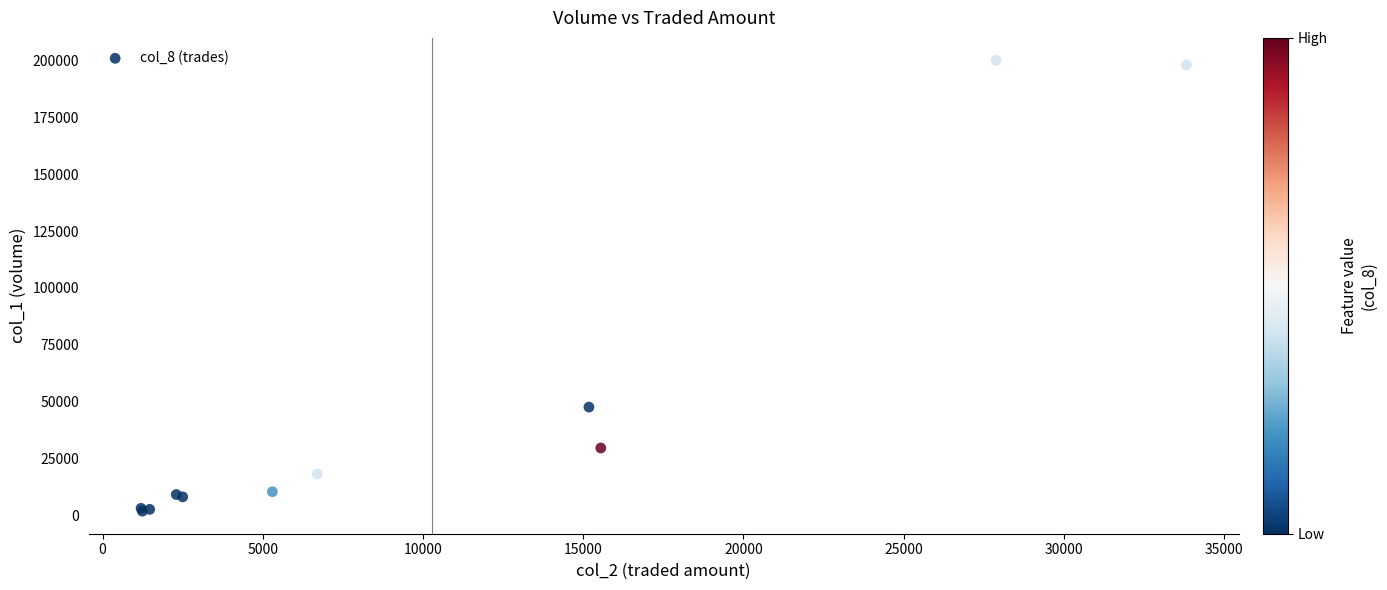

What Y value in the scatter plot is closest to 100902?

47527.2